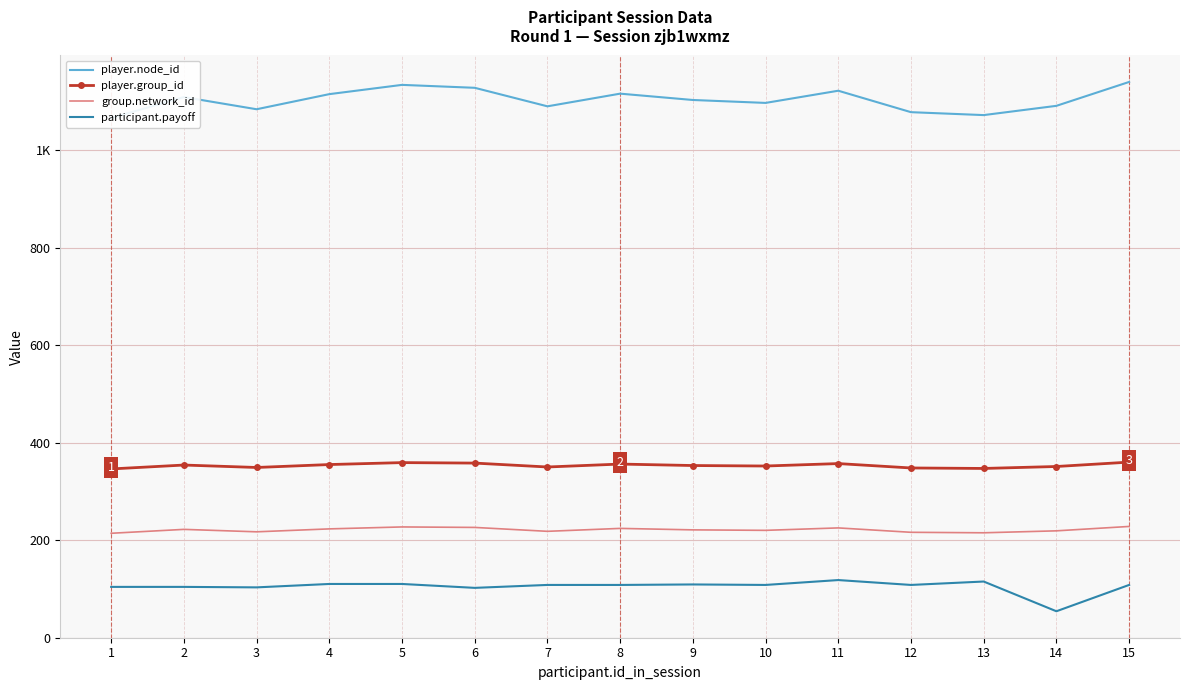

Where is player.node_id nearest to the value 1103?

9